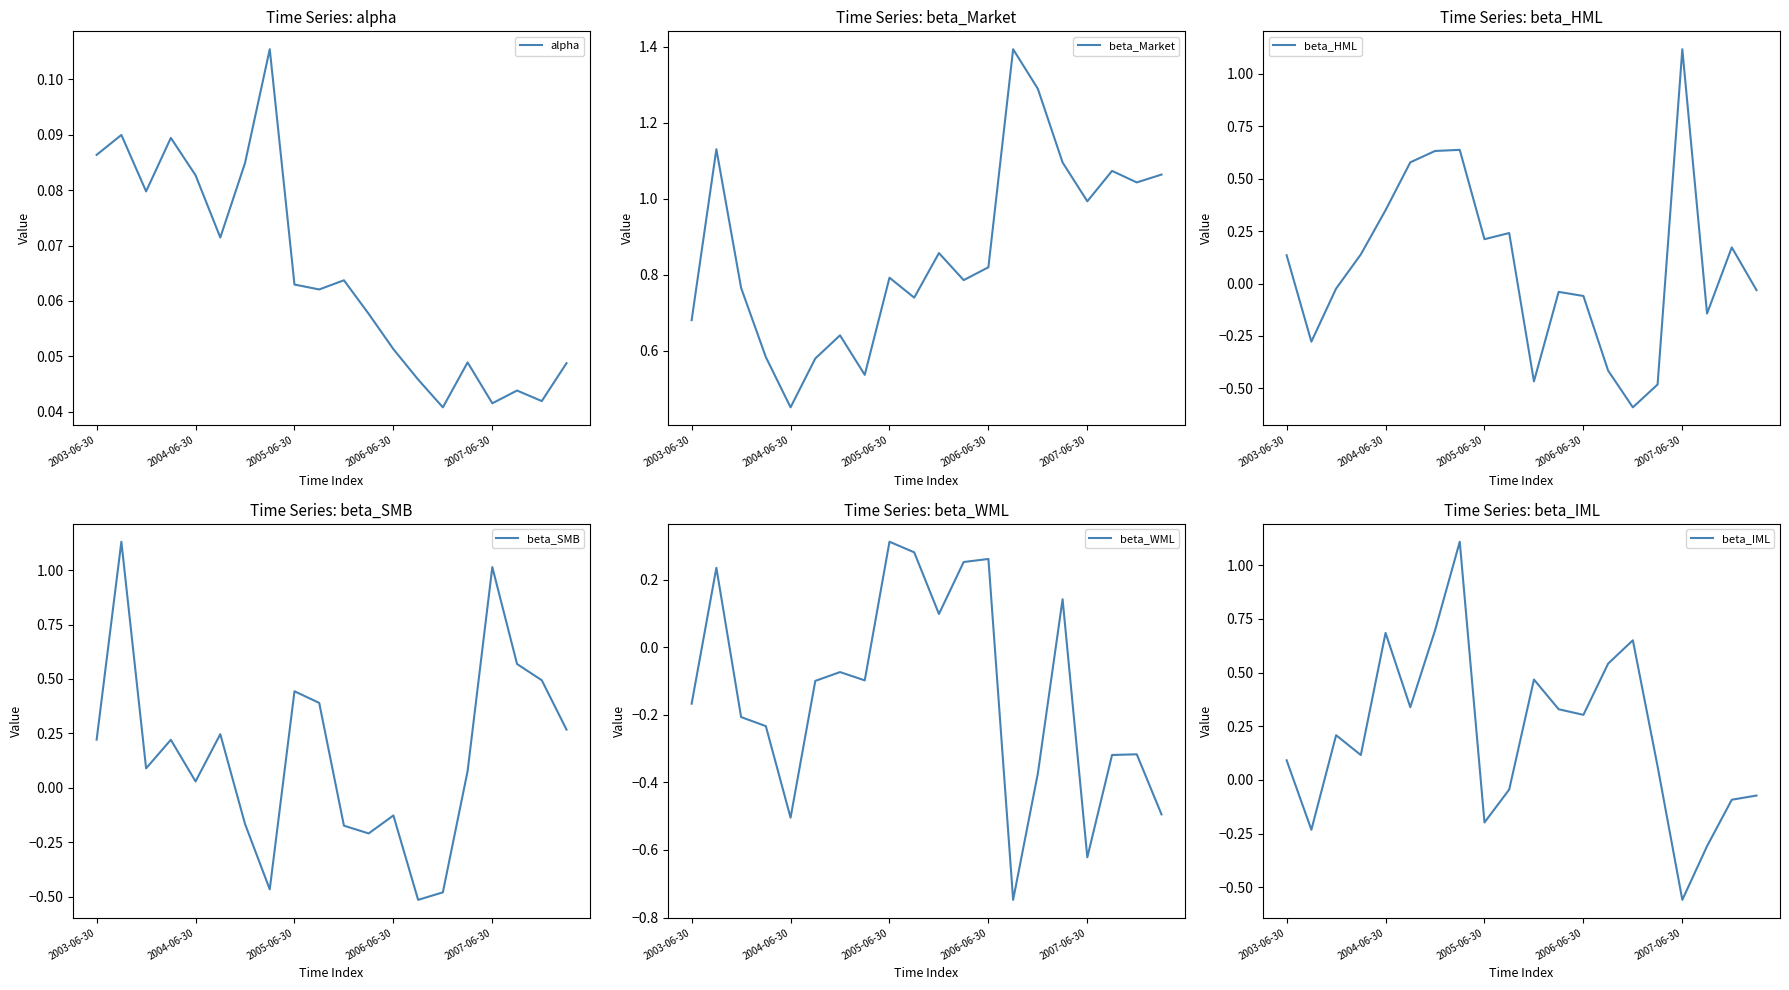

What is the sum of the beta_Market values at 10 and 5?

1.4